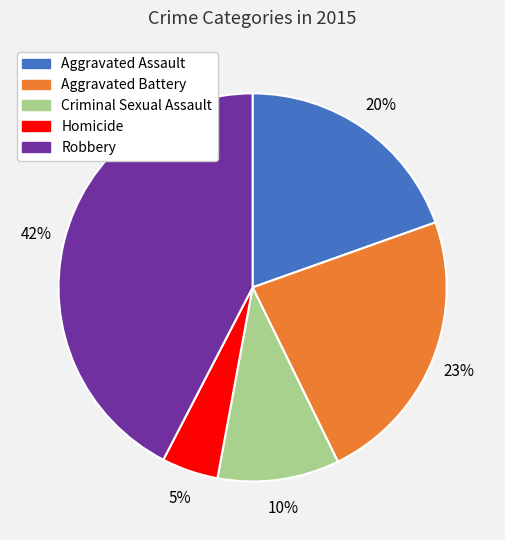

Count the number of slices in the pie.

5